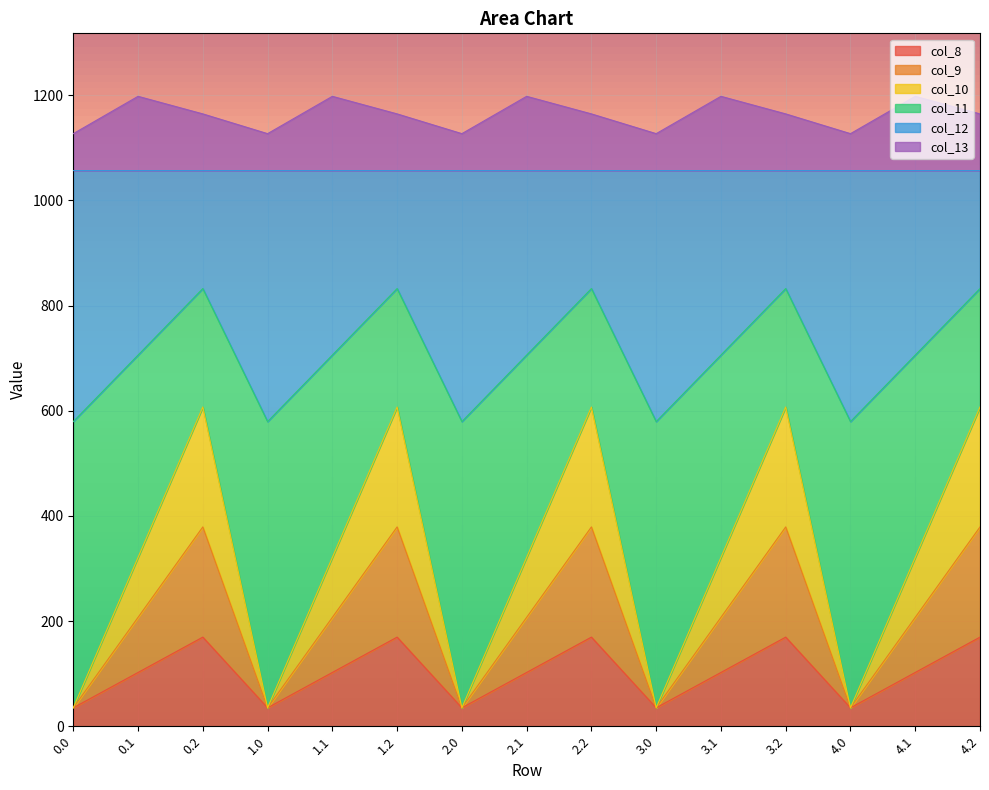

What is the total value across all series at 0.0?

1126.8